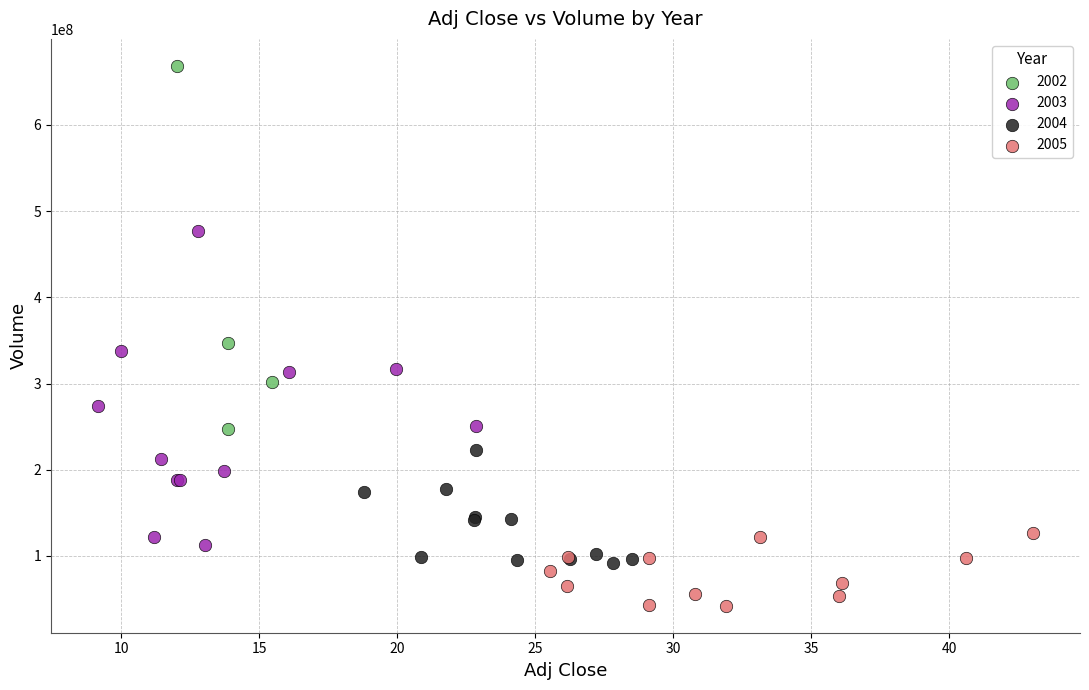

Which series contains the lowest Y value?

2005